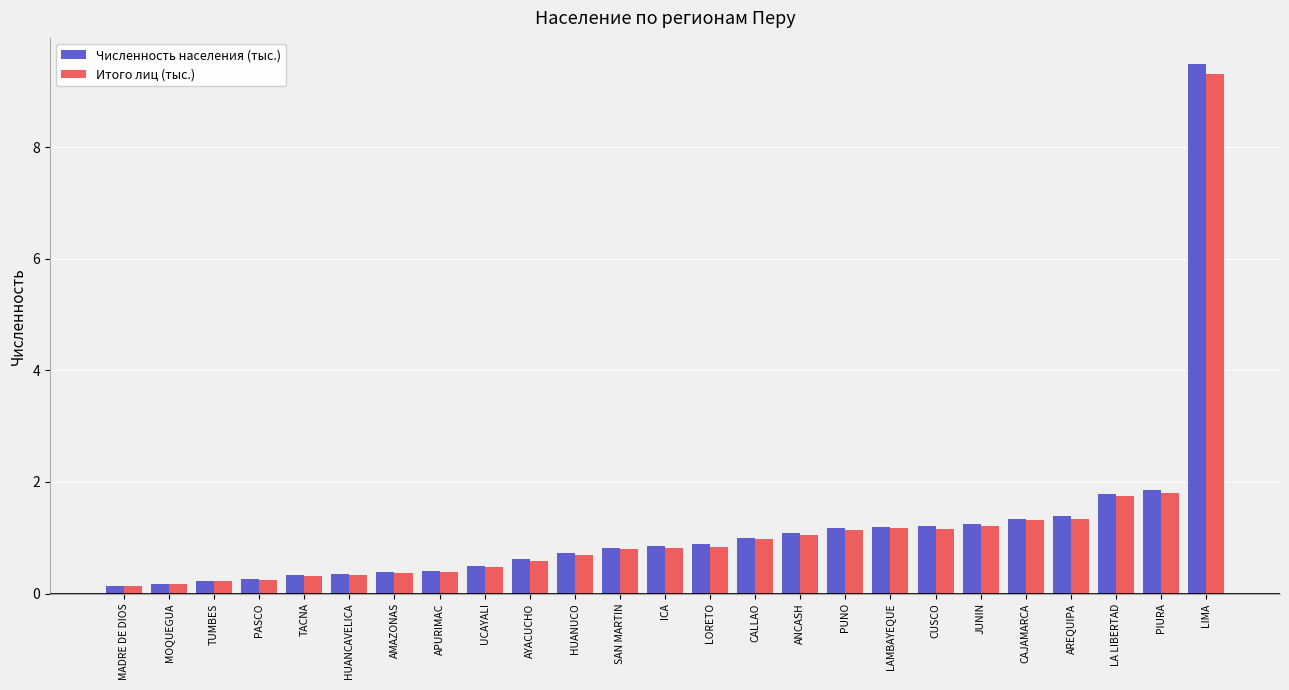

What is the average value of the Итого лиц (тыс.) series?

1.1